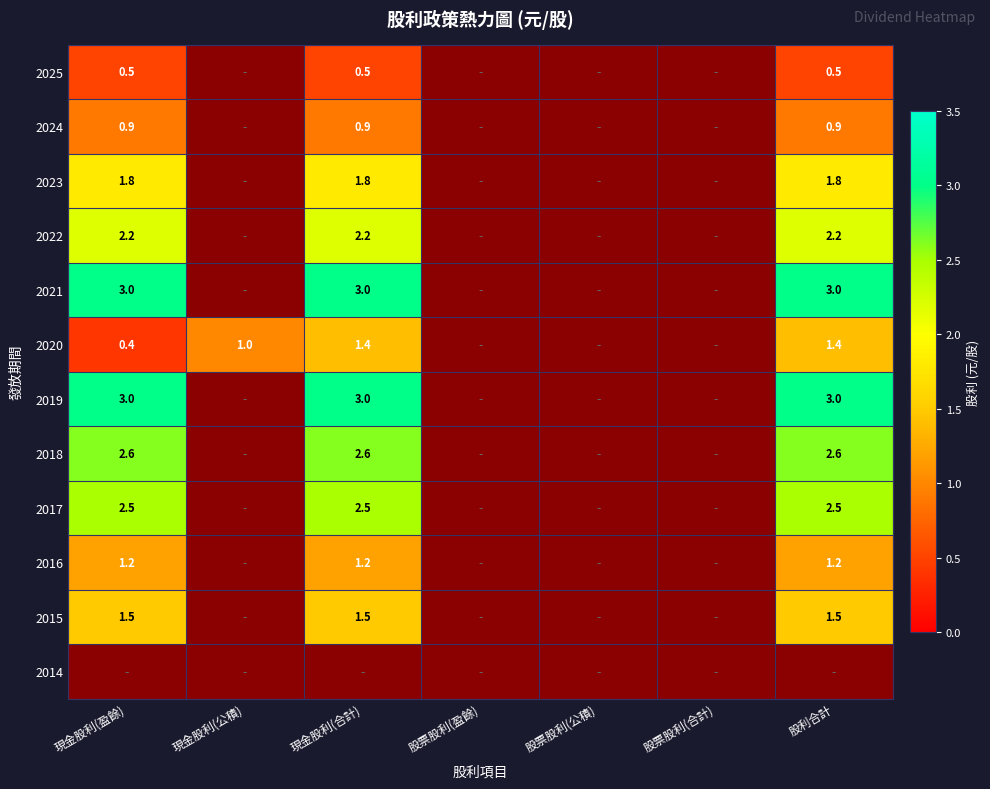

At 現金股利(合計), list the series in order from smallest to largest.

2014, 2025, 2024, 2016, 2020, 2015, 2023, 2022, 2017, 2018, 2021, 2019